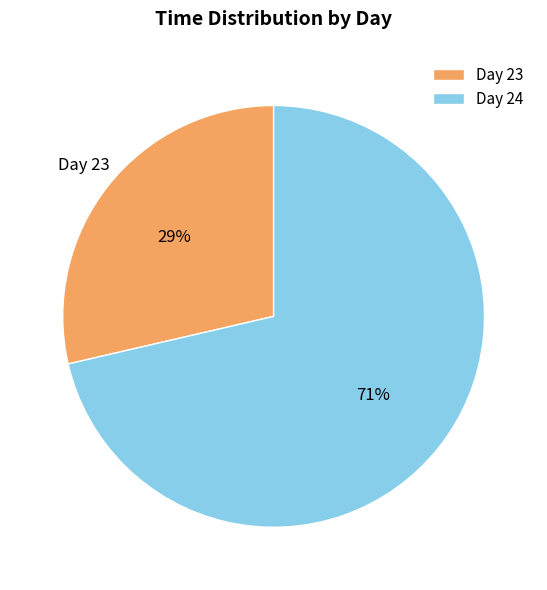

Rank the categories by value from highest to lowest.

Day 24, Day 23